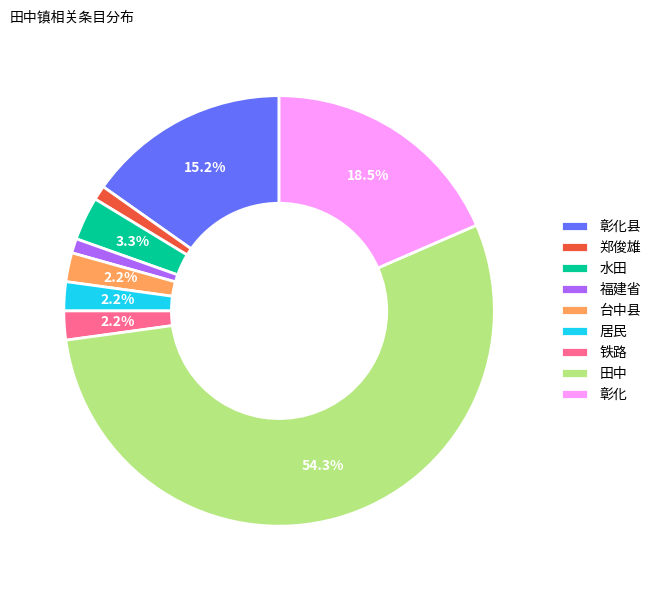

Between 台中县 and 郑俊雄, which is larger?

台中县